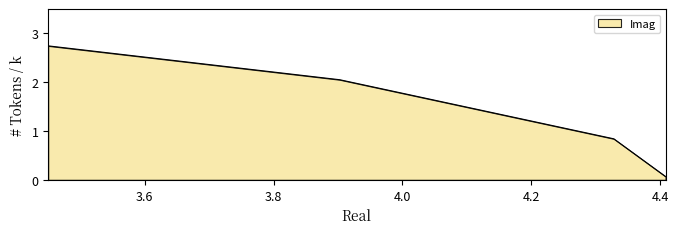

Count the number of values greater than 2.

2